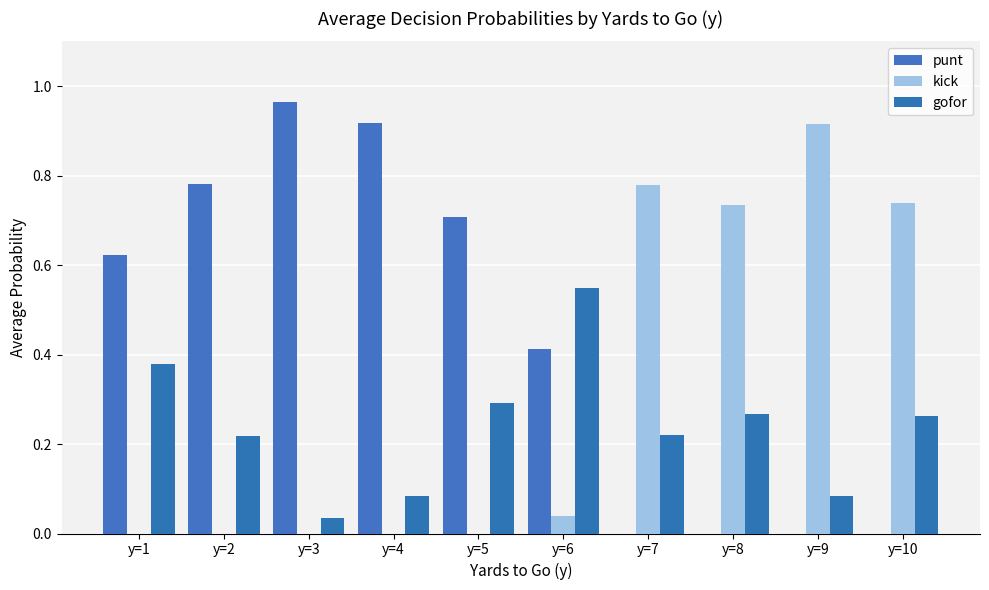

What is the value of the kick bar at the 9th from the left?

0.9